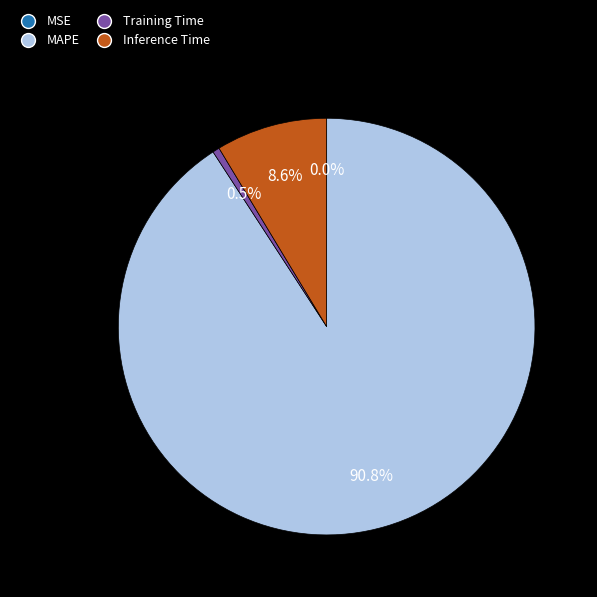

To the nearest percent, what is the average slice percentage?

25%